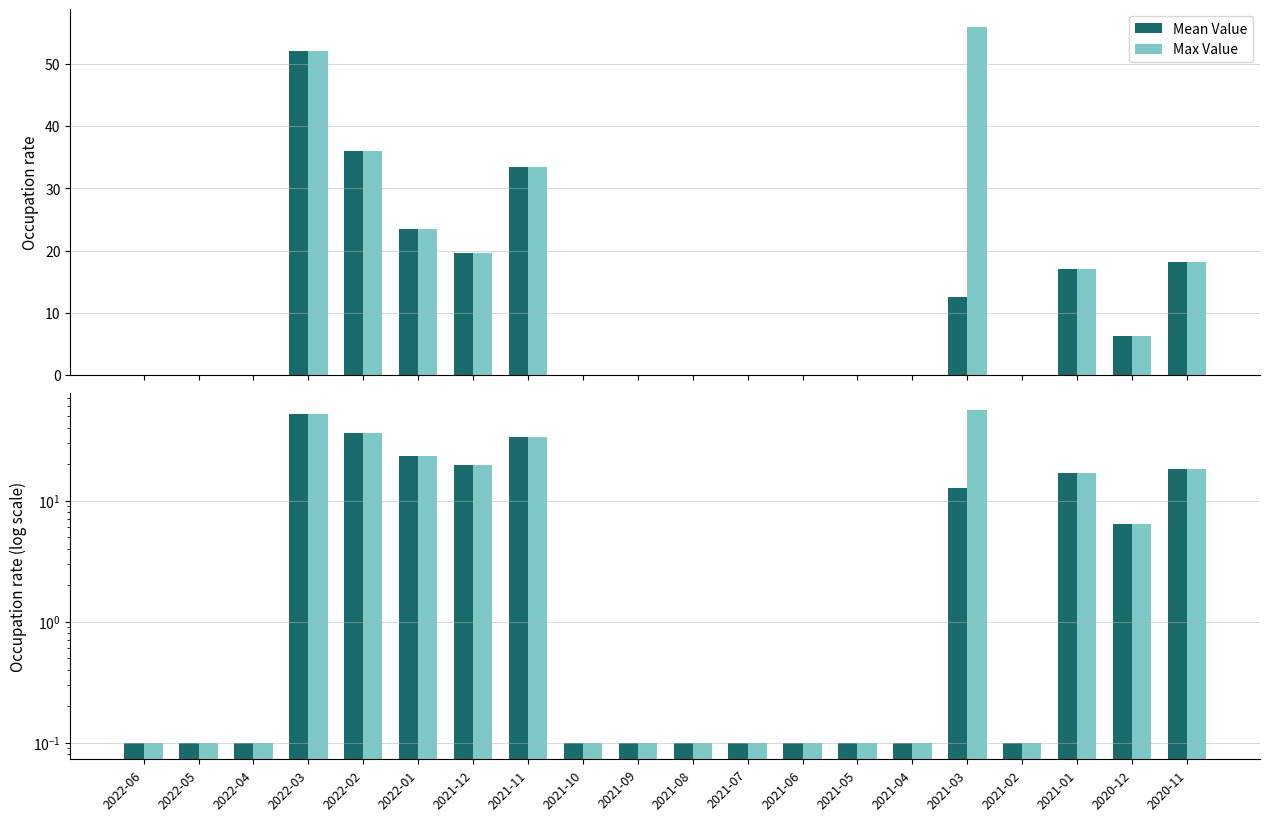

Which series has the largest range (max minus min)?

Max Value